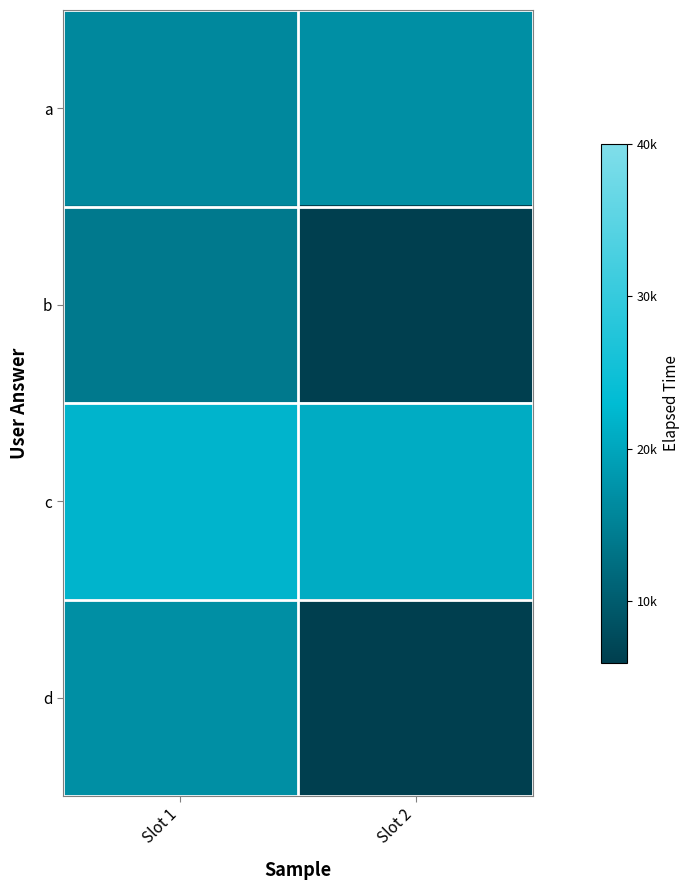

At Slot 1, list the series in order from largest to smallest.

c, d, a, b